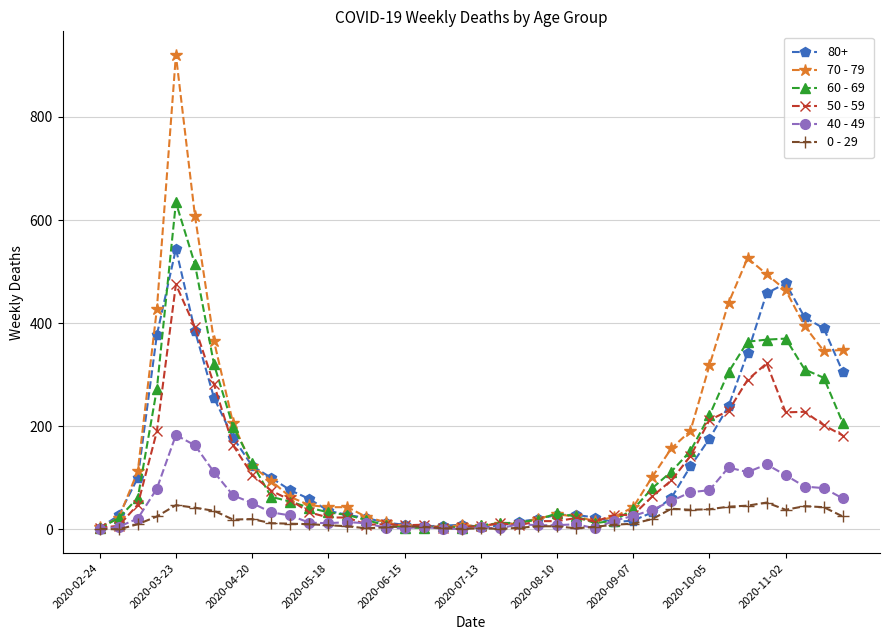

True or false: 40 - 49 has more than 0 points higher than both neighbors.

True